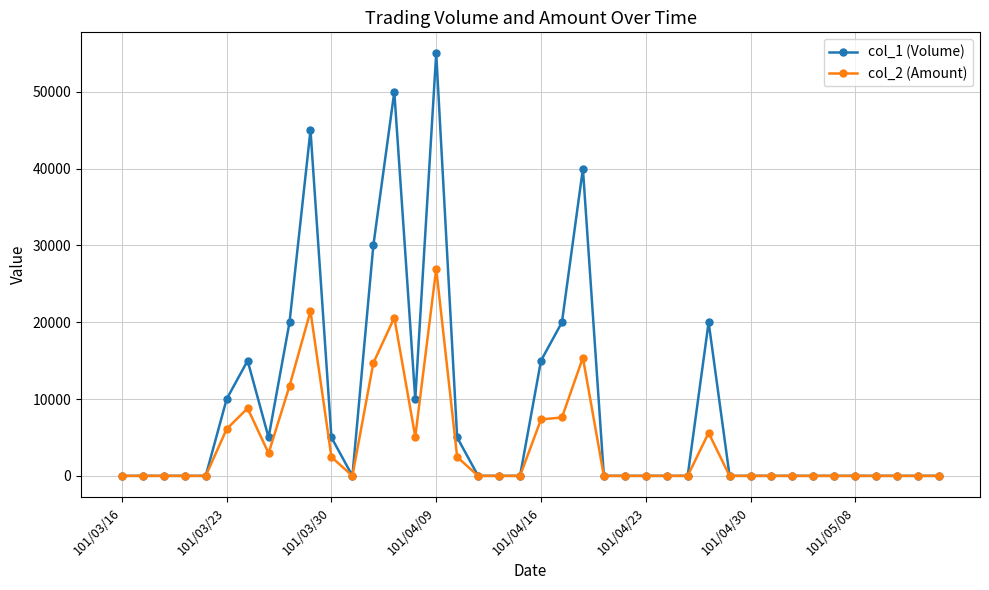

True or false: col_2 (Amount) has more than 2 points higher than both neighbors.

True